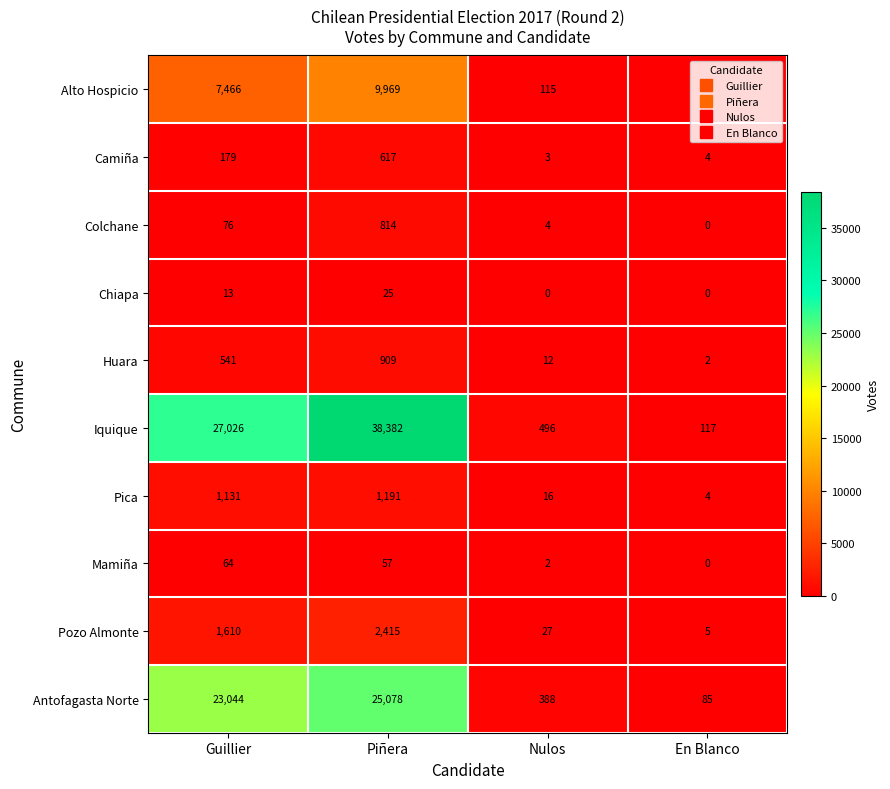

True or false: Colchane has a value of 76 at Guillier.

True